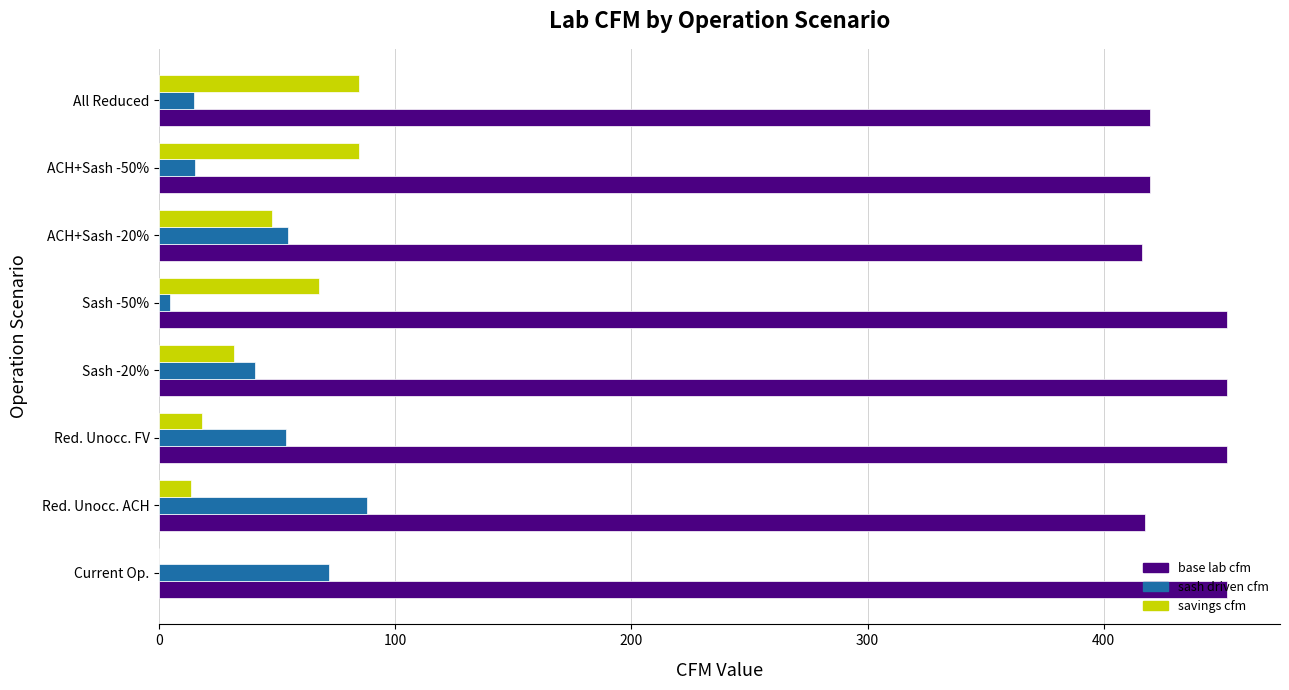

Which category has the highest value in the sash driven cfm series?

Red. Unocc. ACH